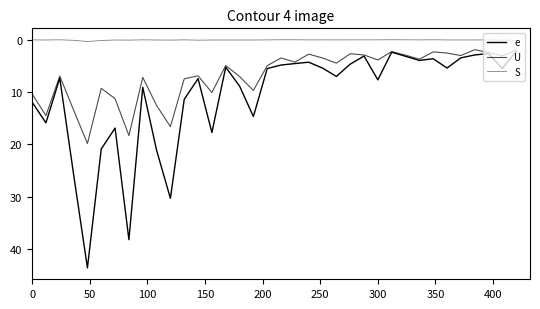

Does the chart display data point markers on the line(s)?

No